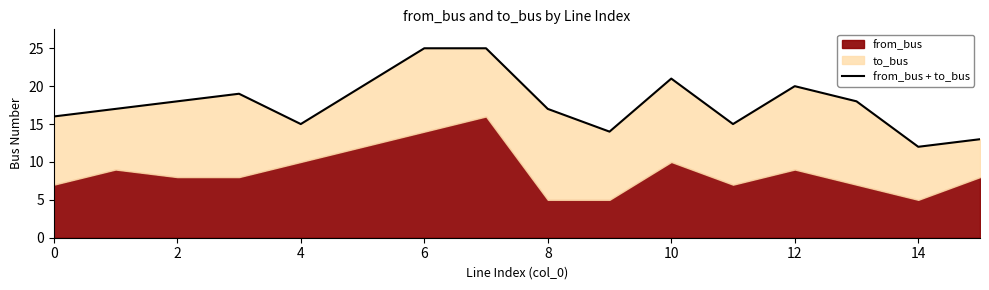

What is the change in value from 14 to 15?

+1